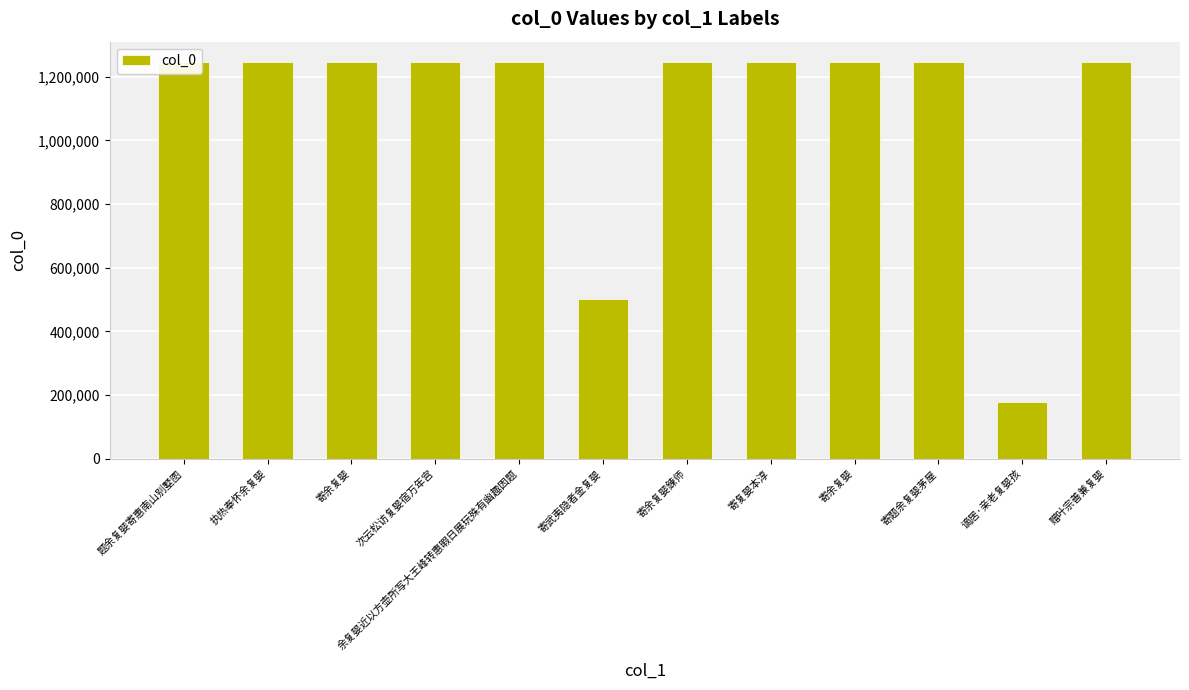

How many bars are there in total?

12